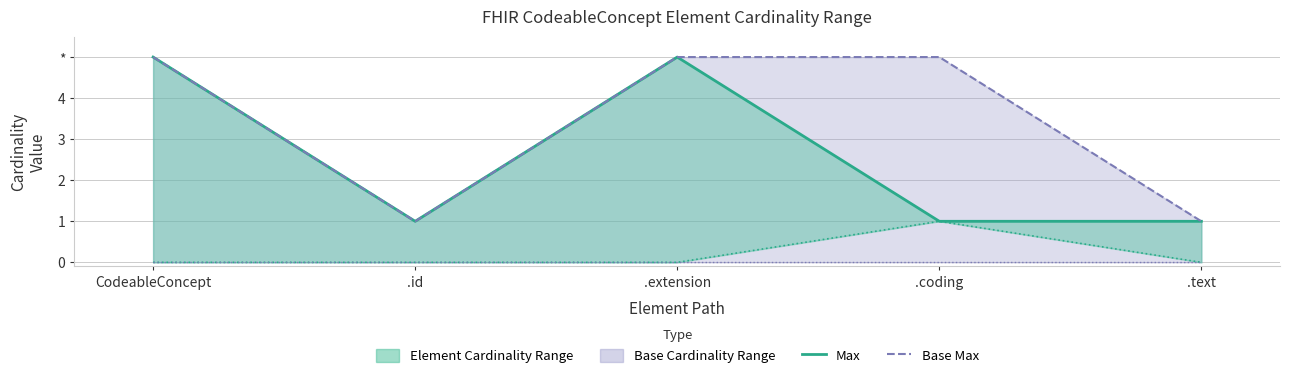

Is it true that Min equals 0 at .extension?

True